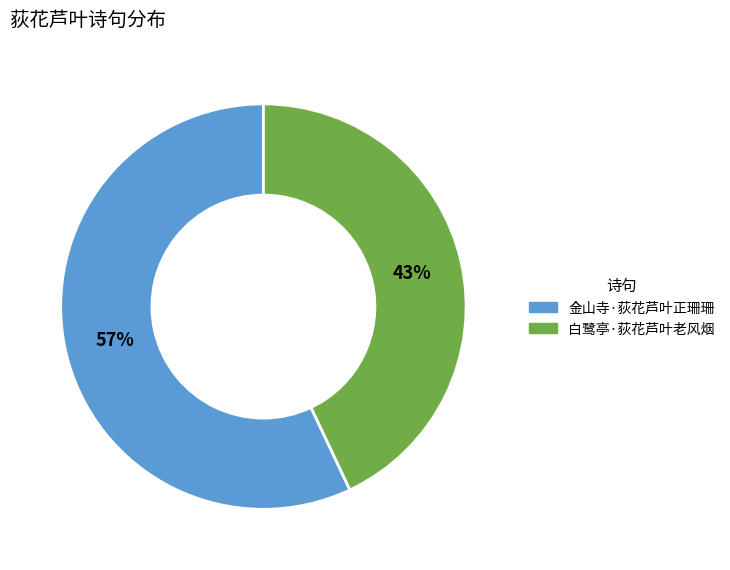

Does any single category account for the majority?

Yes